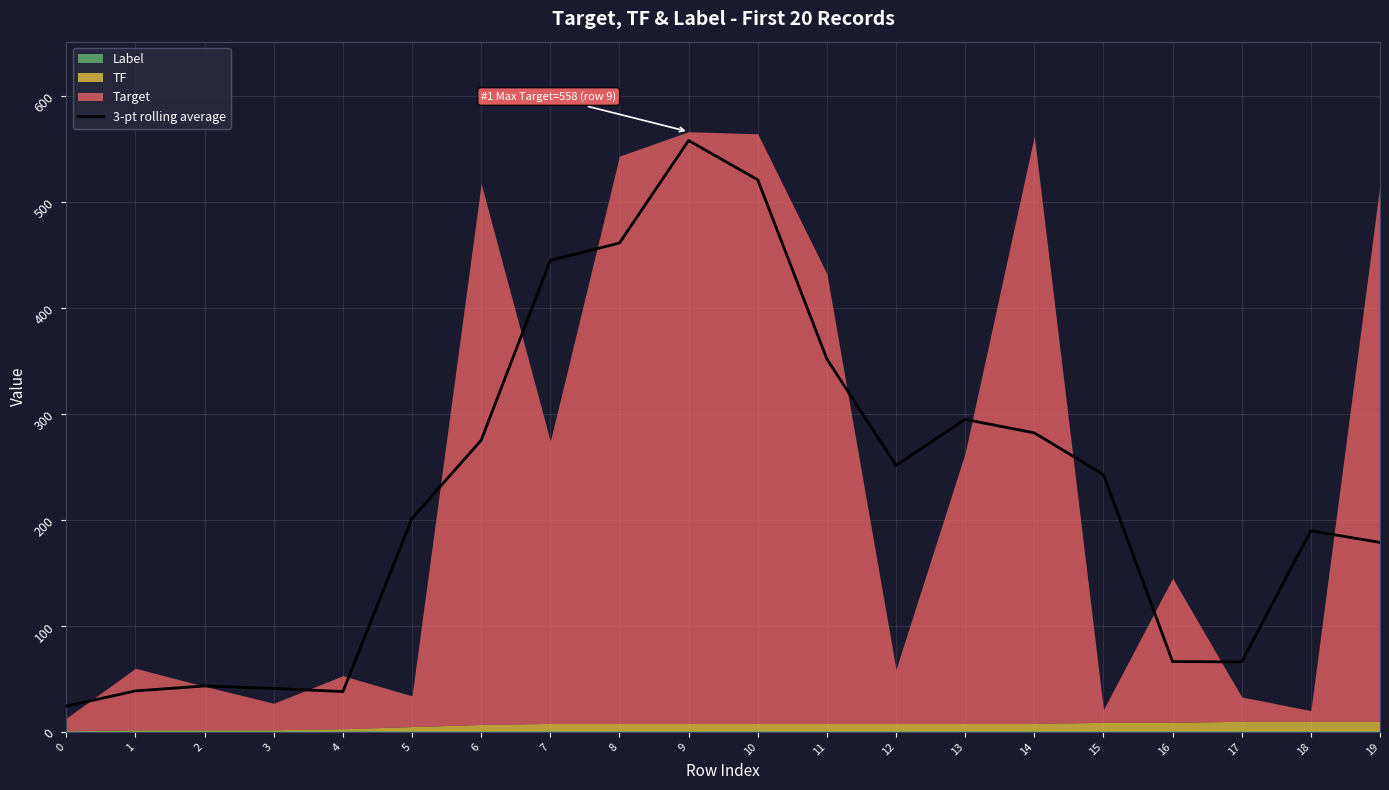

What is the ratio of the value at 12 to the value at 17?

3.8